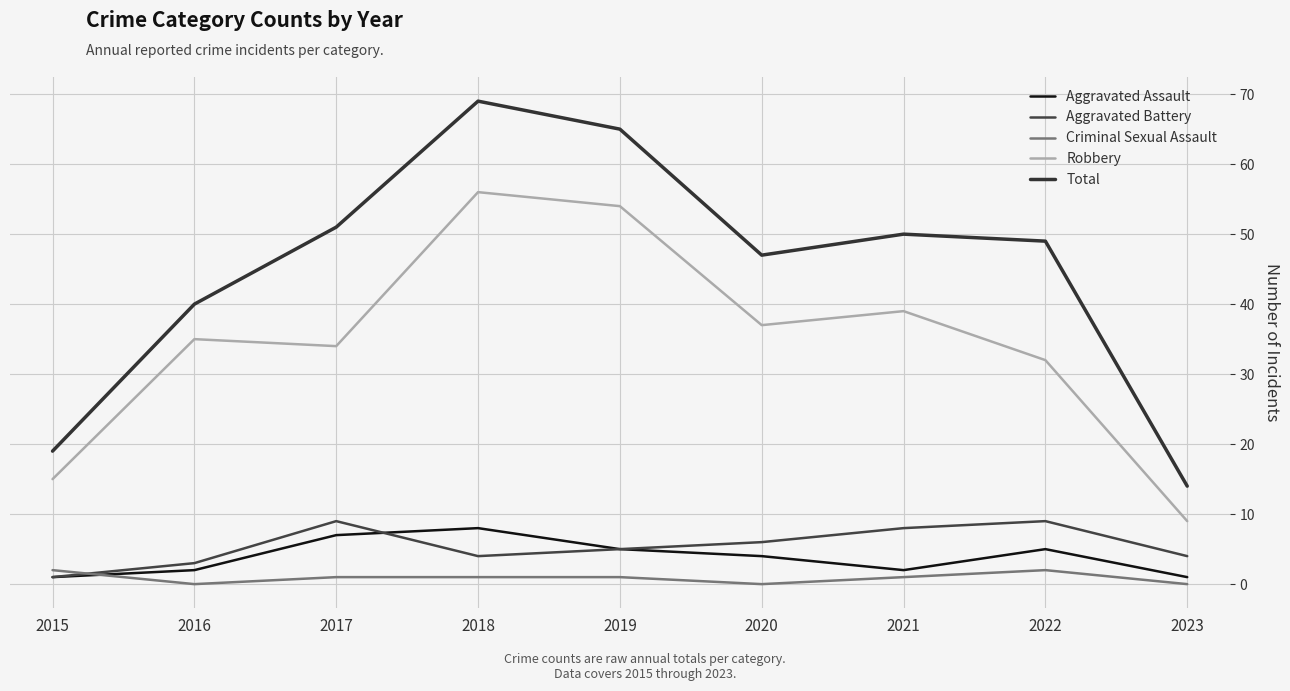

At which label is Aggravated Assault closest to 4?

2020